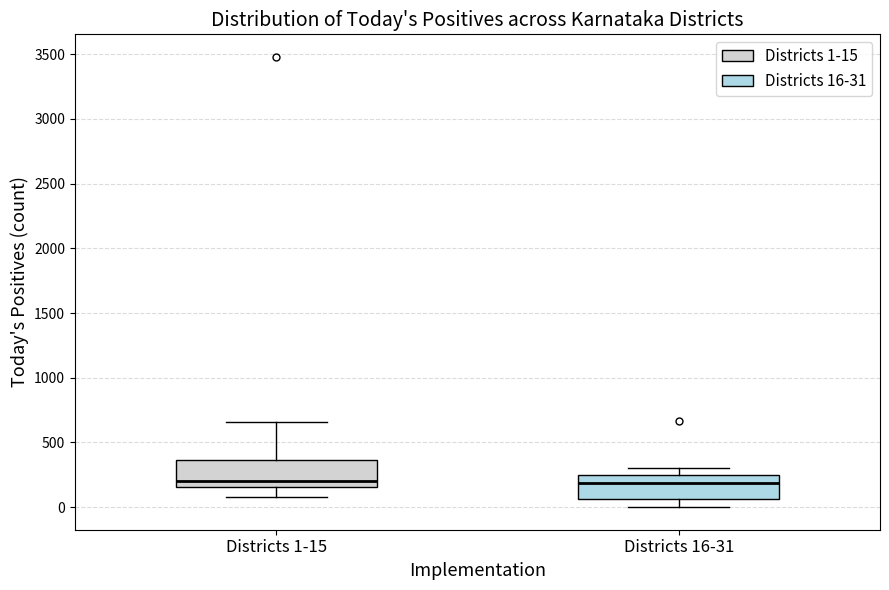

Where does the median line of the box for Districts 1-15 sit on the y-axis? The values are not printed on the chart, so give them approximately, as read against the axis.

200